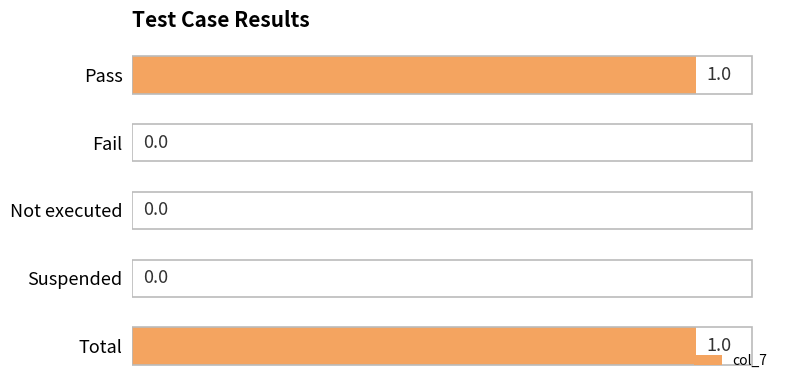

Reading bottom to top, what are all the values shown in this chart?

Total=1	Suspended=0	Not executed=0	Fail=0	Pass=1